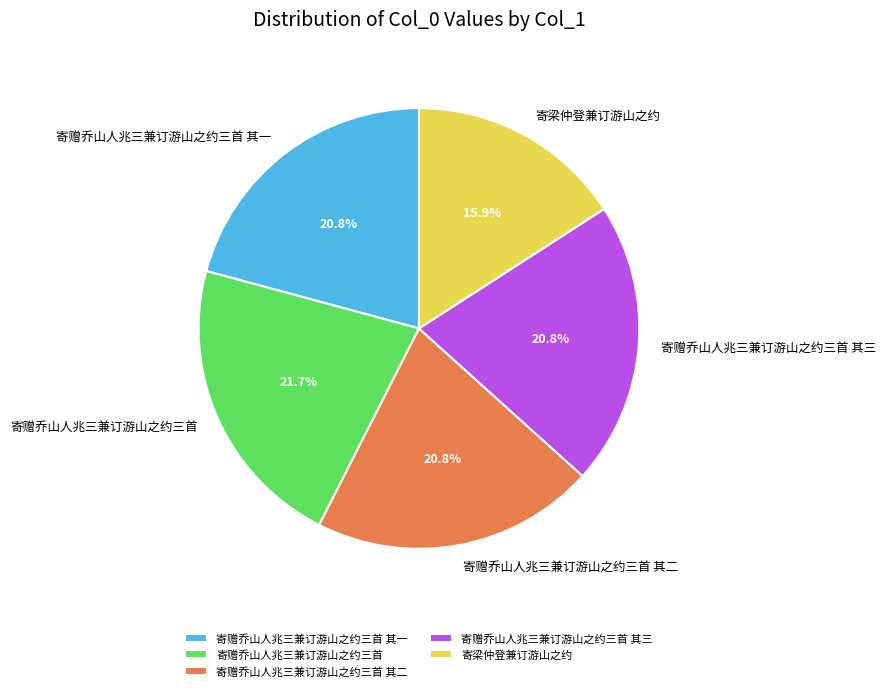

Which slice is the largest?

寄赠乔山人兆三兼订游山之约三首